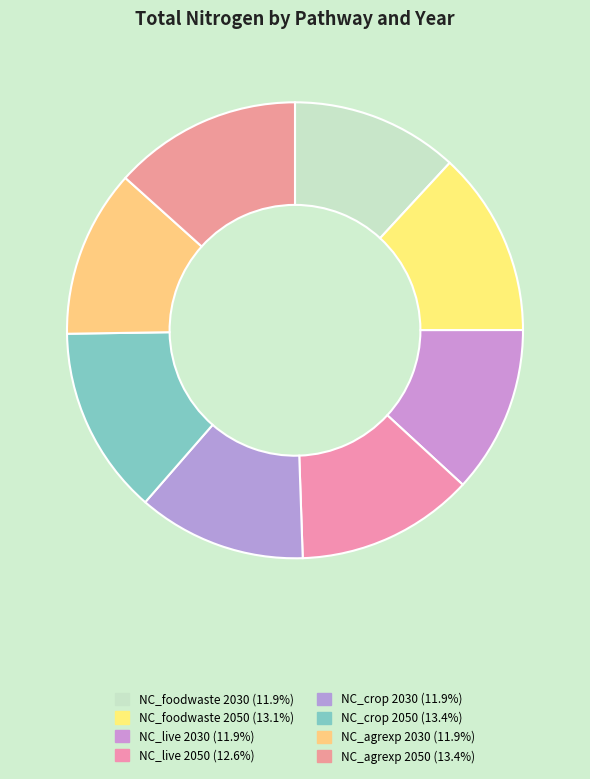

Count the number of slices in the pie.

8